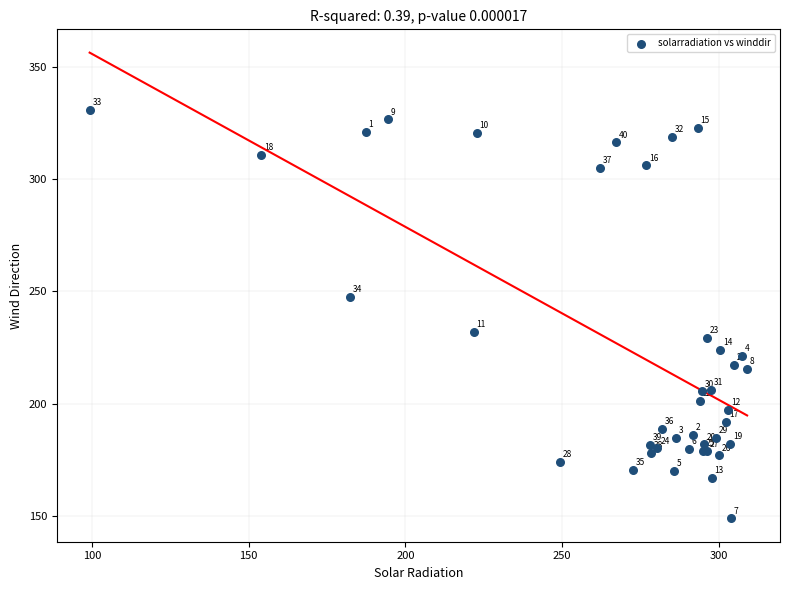

What Y value in the scatter plot is closest to 239?

232.1